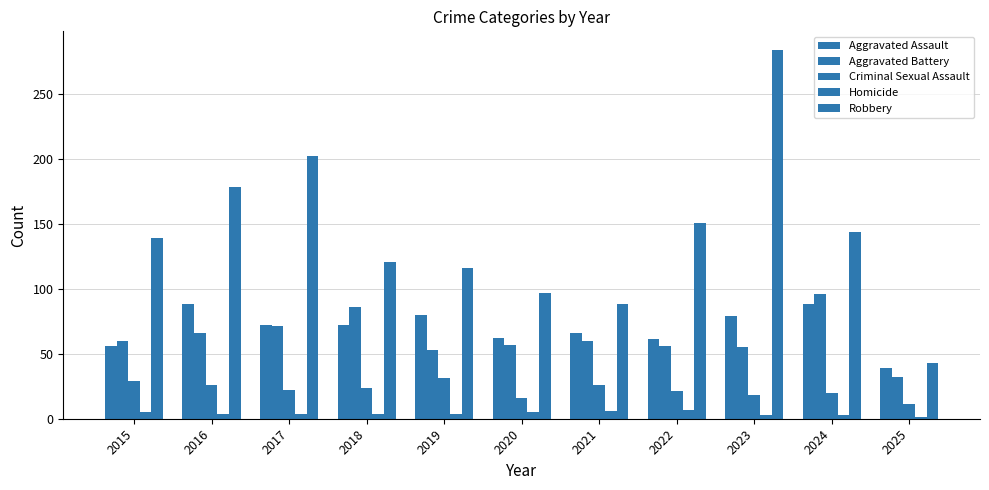

How many categories are shown in the chart?

11